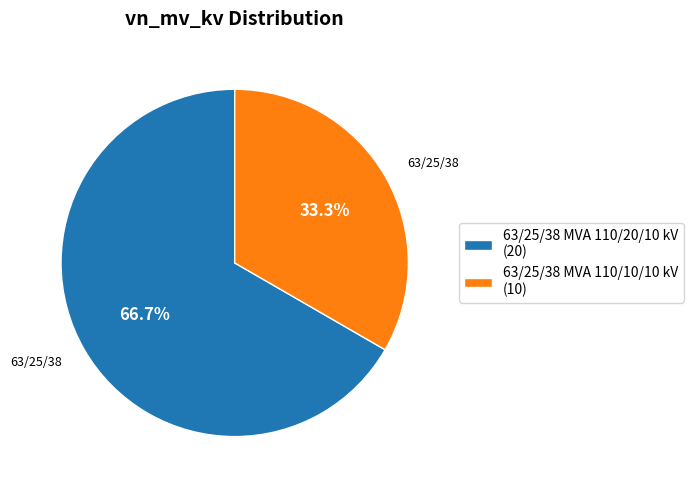

What portion of the pie excludes 63/25/38 MVA 110/20/10 kV?

33.3%